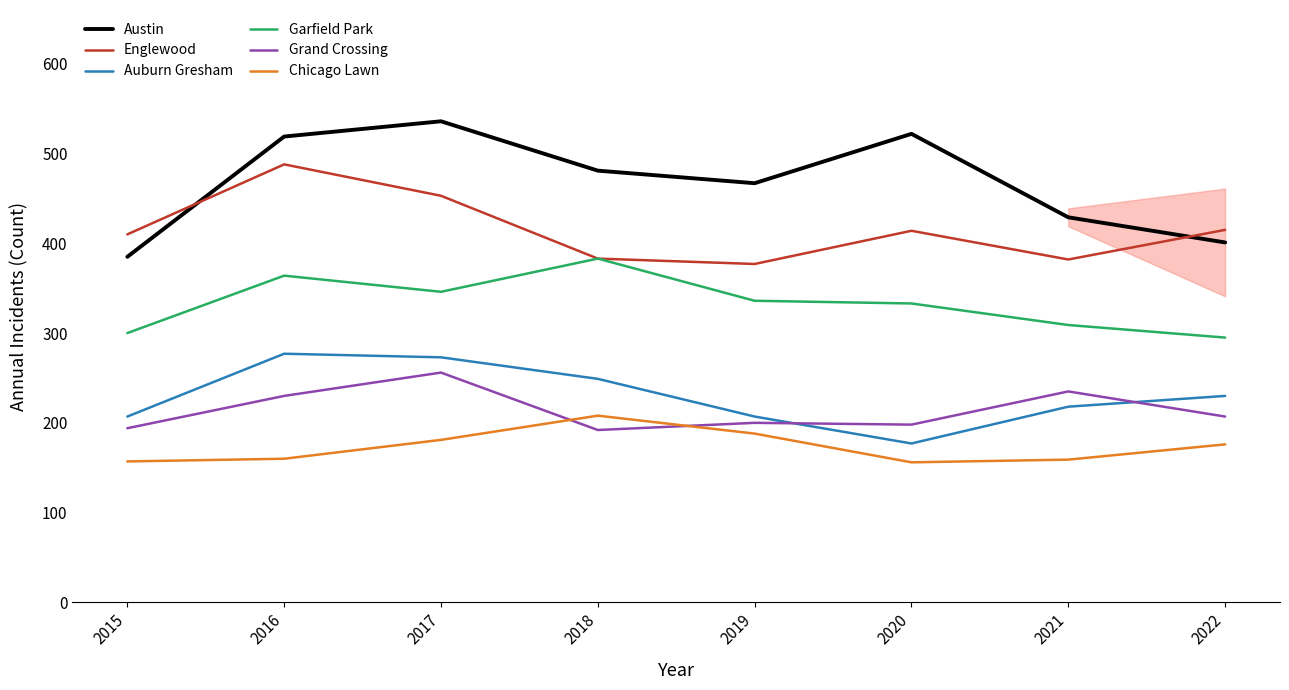

Does the chart display data point markers on the line(s)?

No